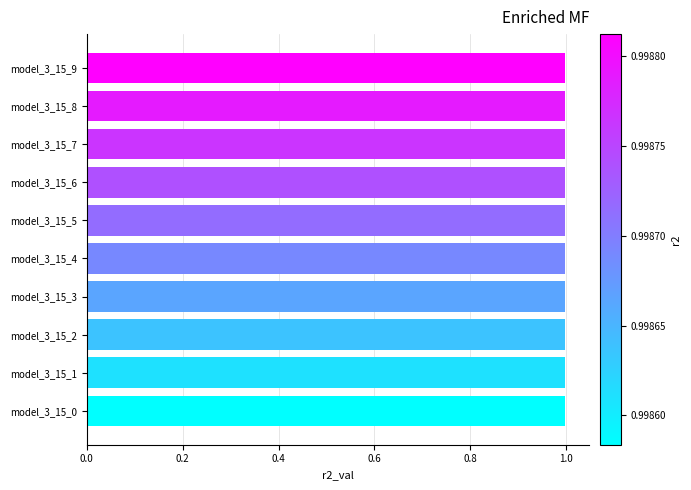

What is the maximum value shown in the chart?

1.0